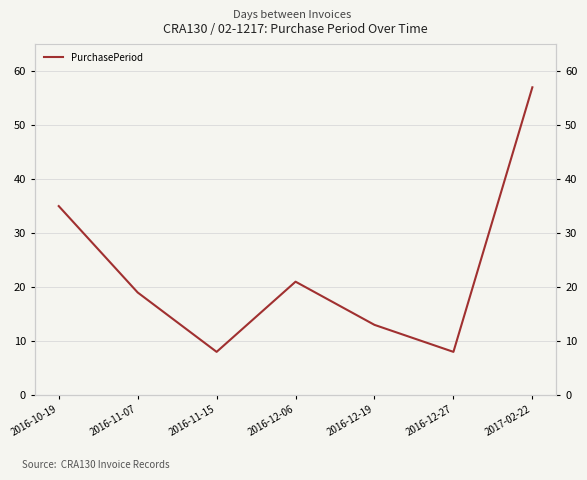

Where is the first local maximum?

2016-12-06